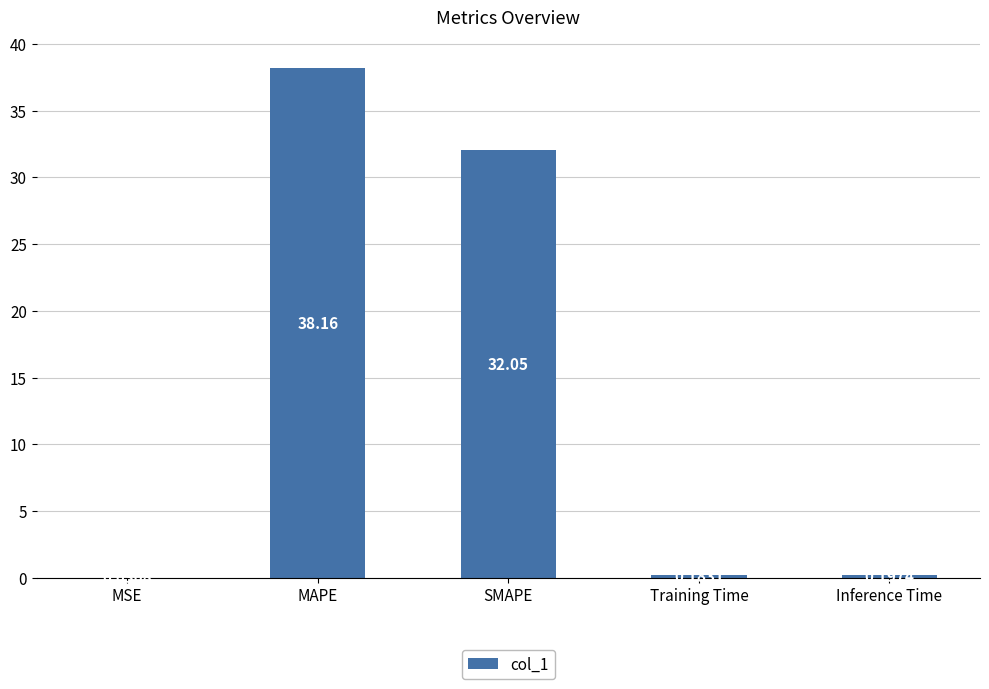

Count the number of categories in the chart.

5